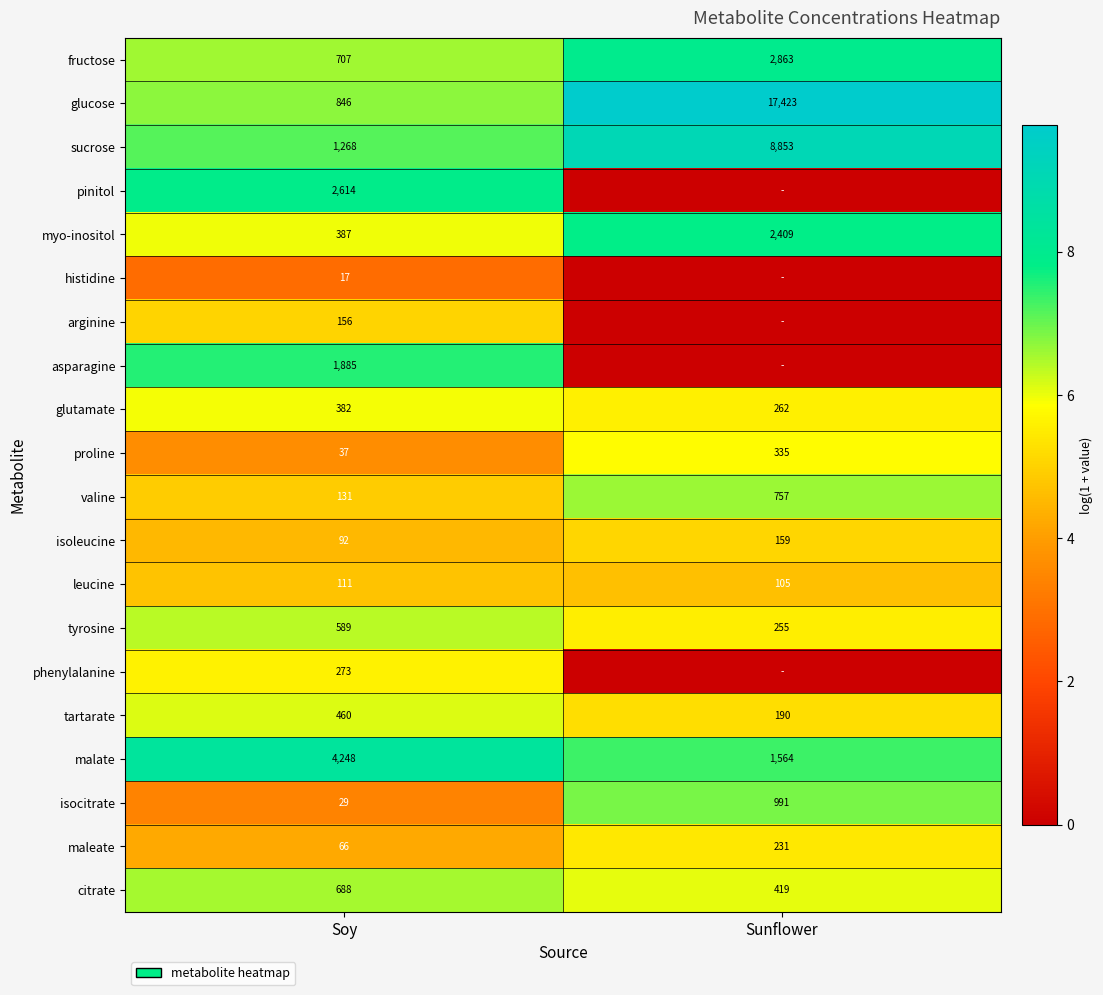

What is the difference between the highest and lowest values at Soy?

4231